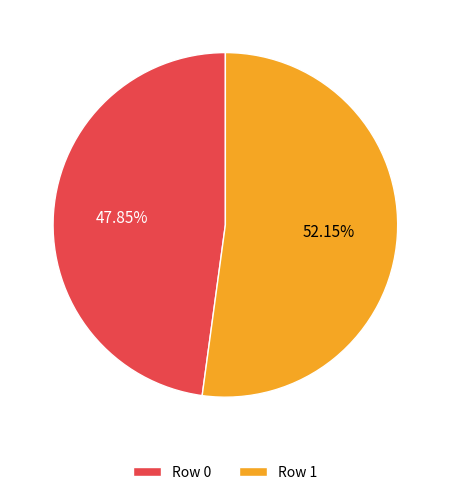

Rank the categories by value from highest to lowest.

Row 1, Row 0